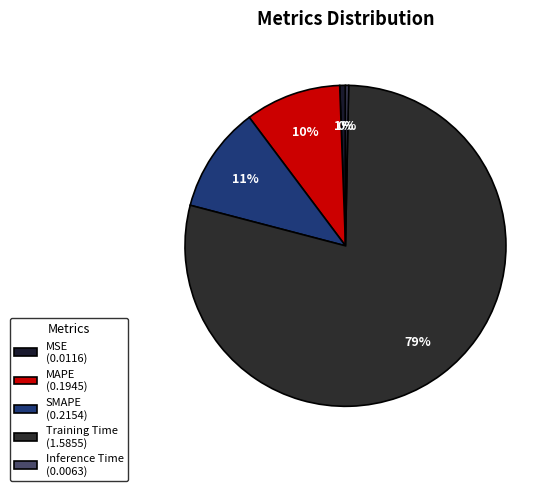

What percentage is the SMAPE slice, to the nearest percent?

11%